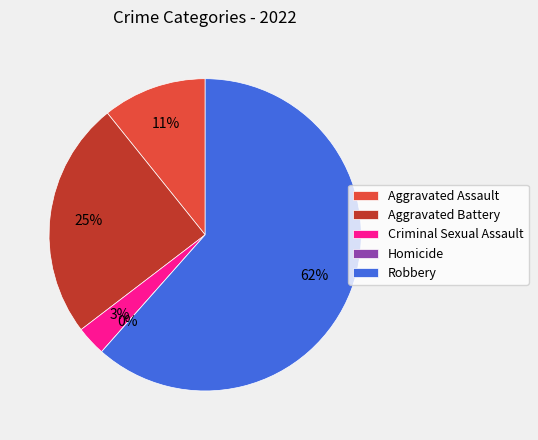

Rank the categories by value from highest to lowest.

Robbery, Aggravated Battery, Aggravated Assault, Criminal Sexual Assault, Homicide